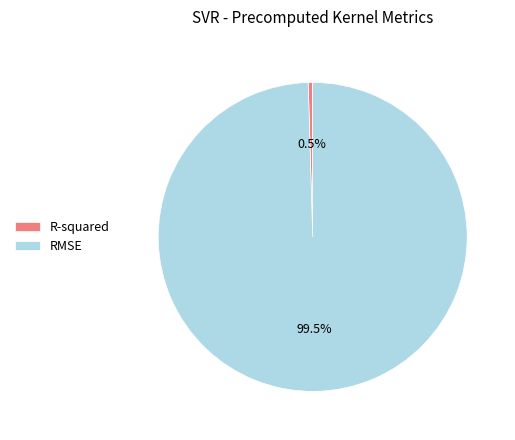

To the nearest percent, what is the average slice percentage?

50%